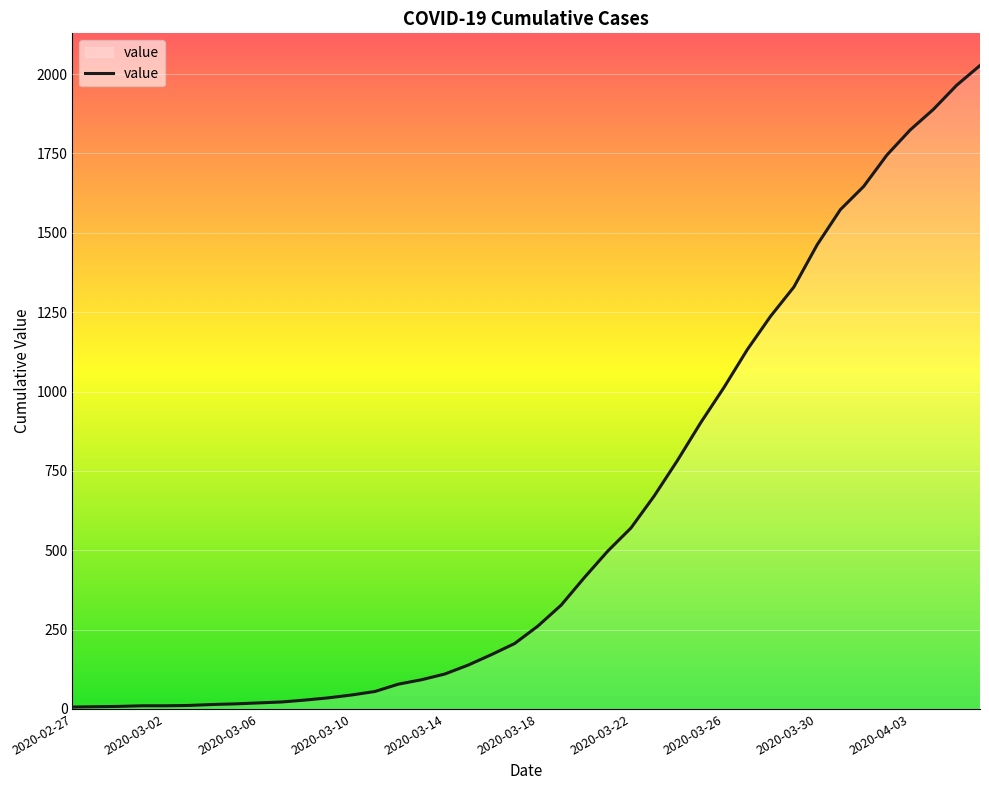

What is the difference between the maximum and minimum values?

2021